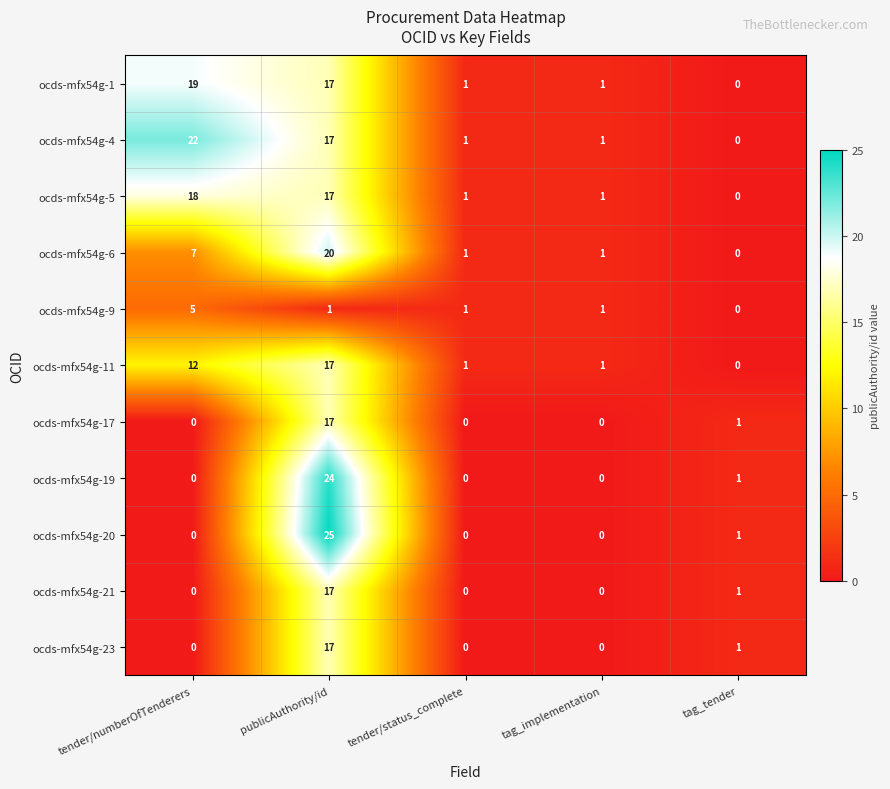

Which series has the largest range (max minus min)?

ocds-mfx54g-20